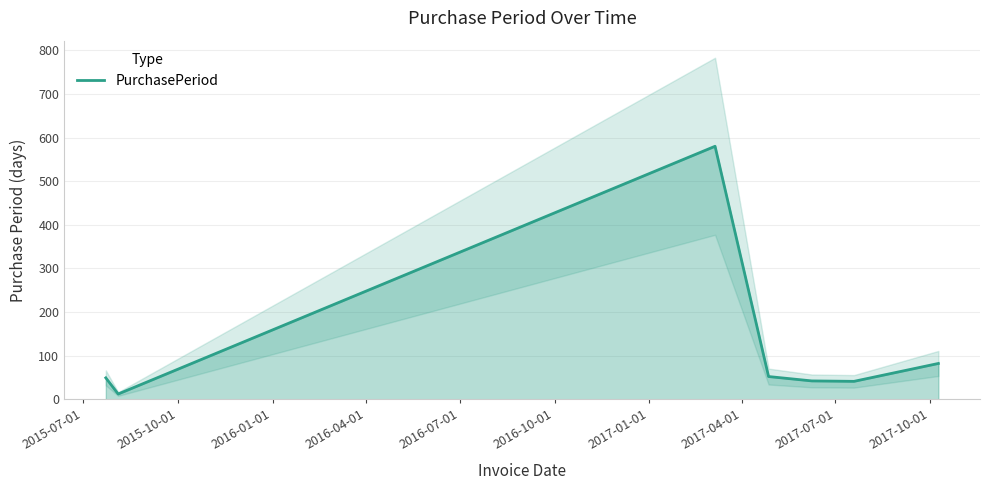

What is the highest value of the PurchasePeriod series?

580